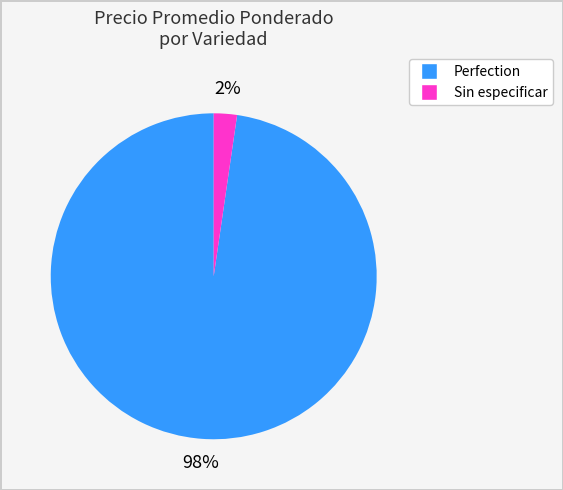

To the nearest percent, what is the combined percentage of Perfection and Sin especificar?

100%